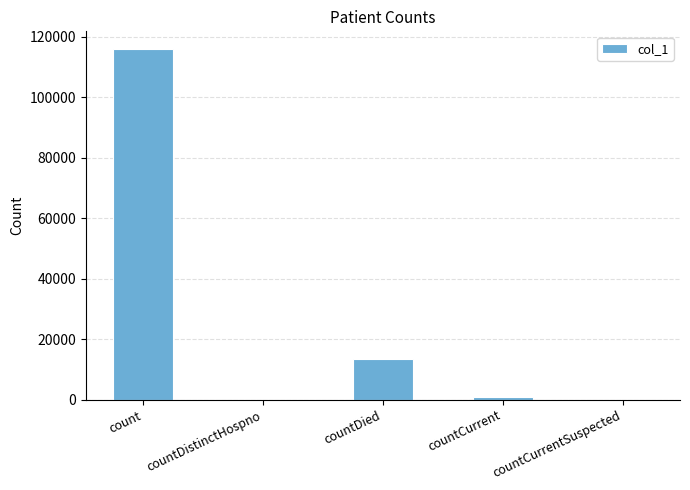

True or false: the data shows 0 at countDistinctHospno.

True